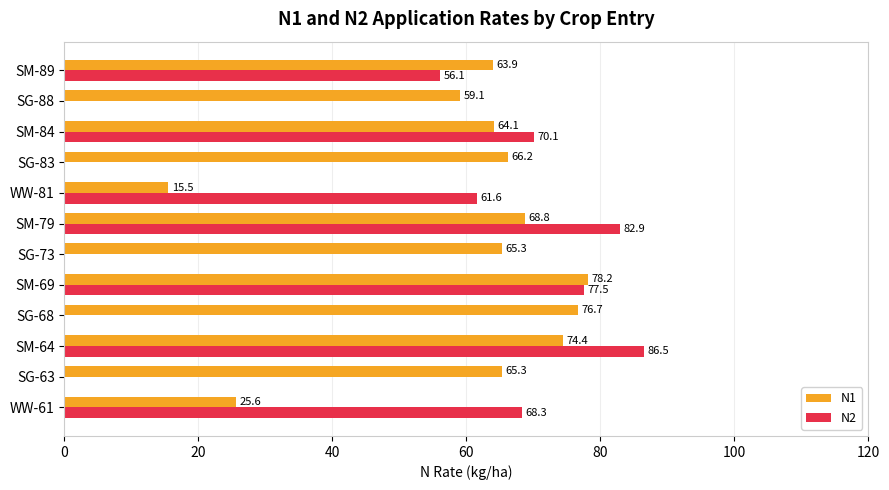

How many values in the N1 series exceed 65?

7